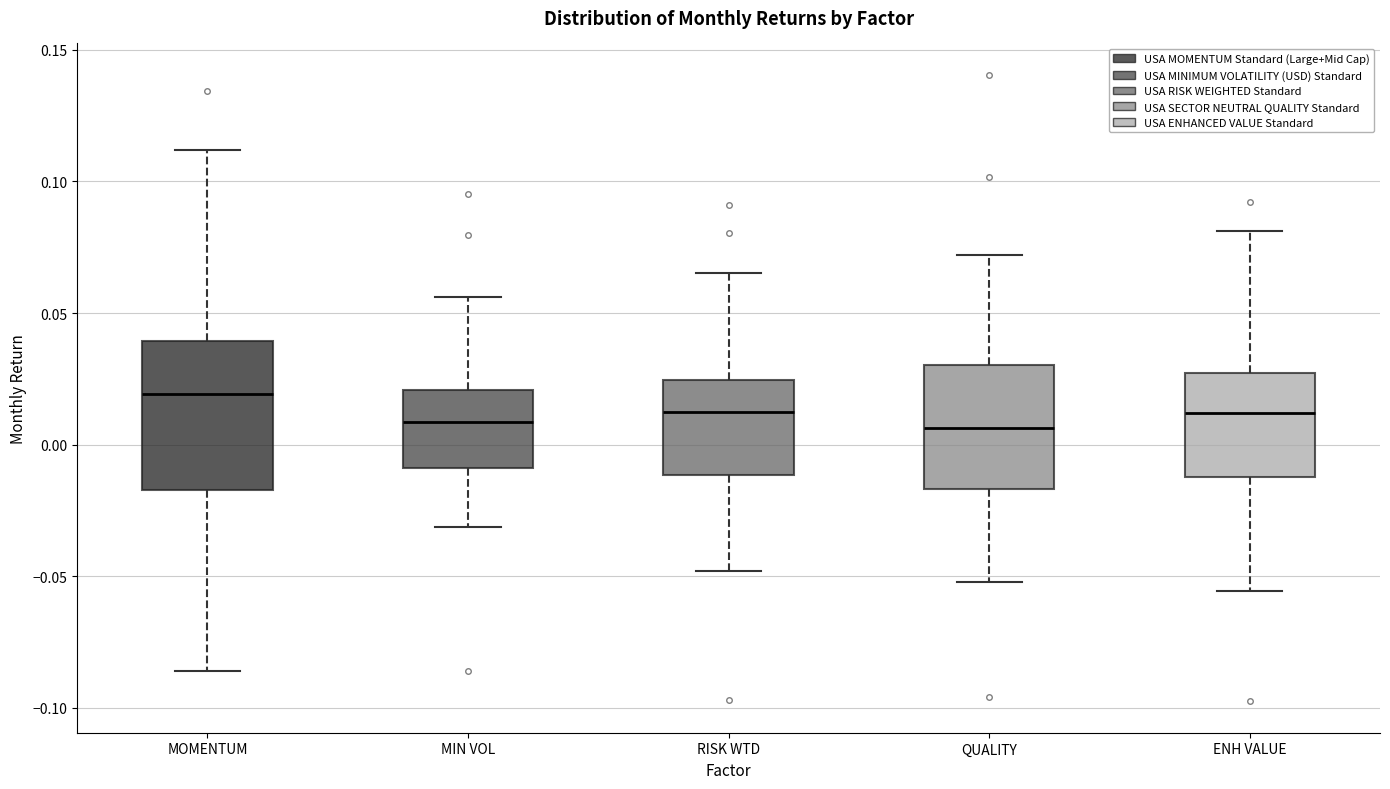

Where is the upper edge of the box for RISK WTD on the y-axis? The values are not printed on the chart, so give them approximately, as read against the axis.

0.025